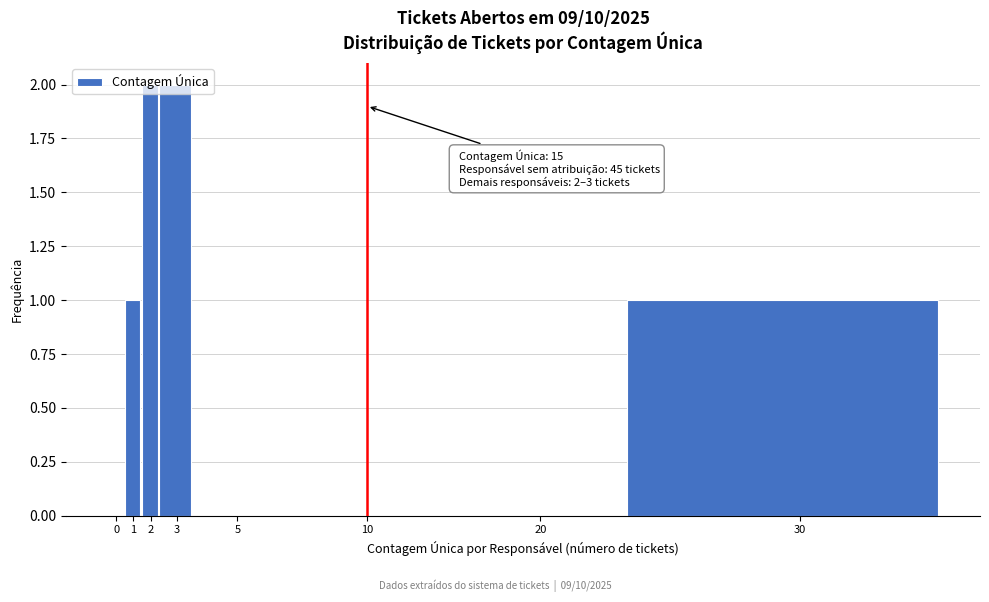

What is the ratio of the value at 3 to the value at 2?

1.0